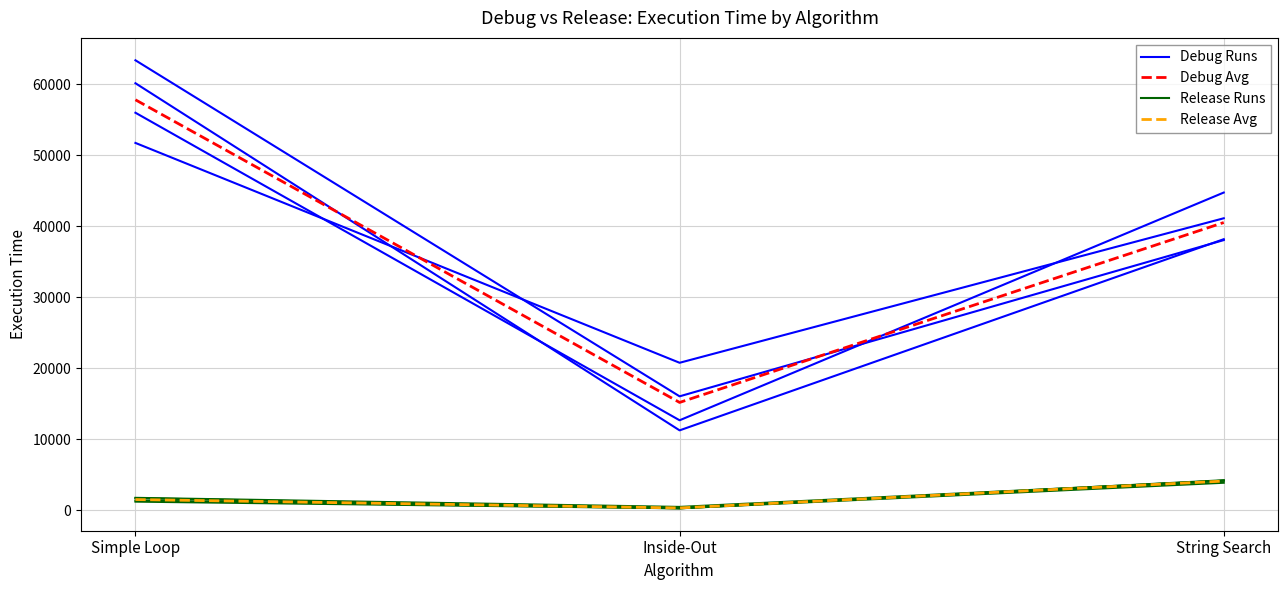

What is the label of the 1st point from the right?

String Search